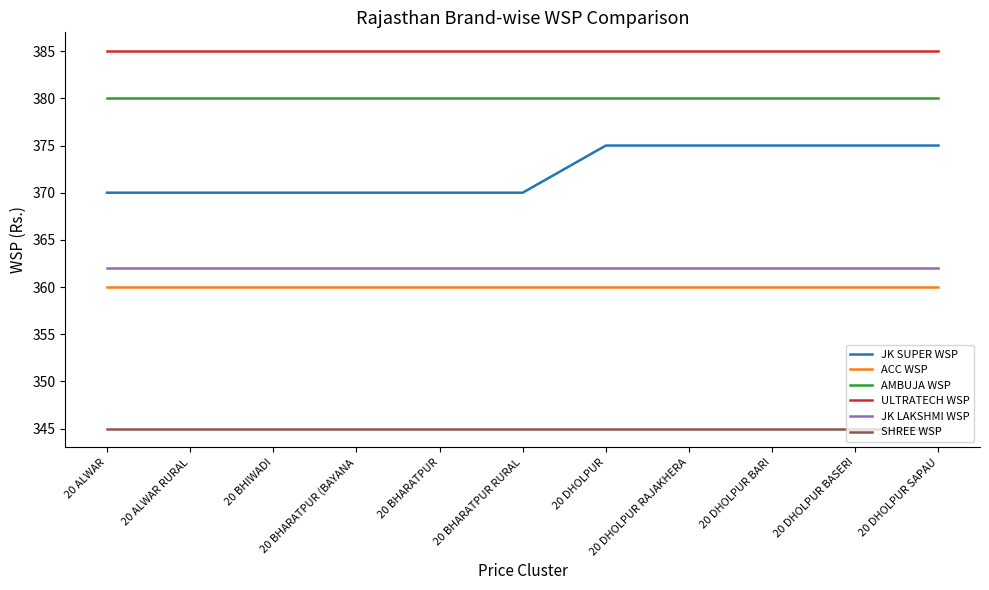

What is the average value of the JK LAKSHMI WSP series?

362